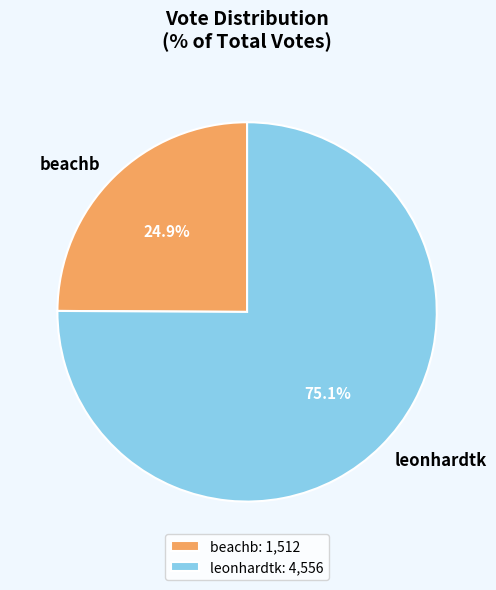

Does beachb account for over 50% of the chart?

No